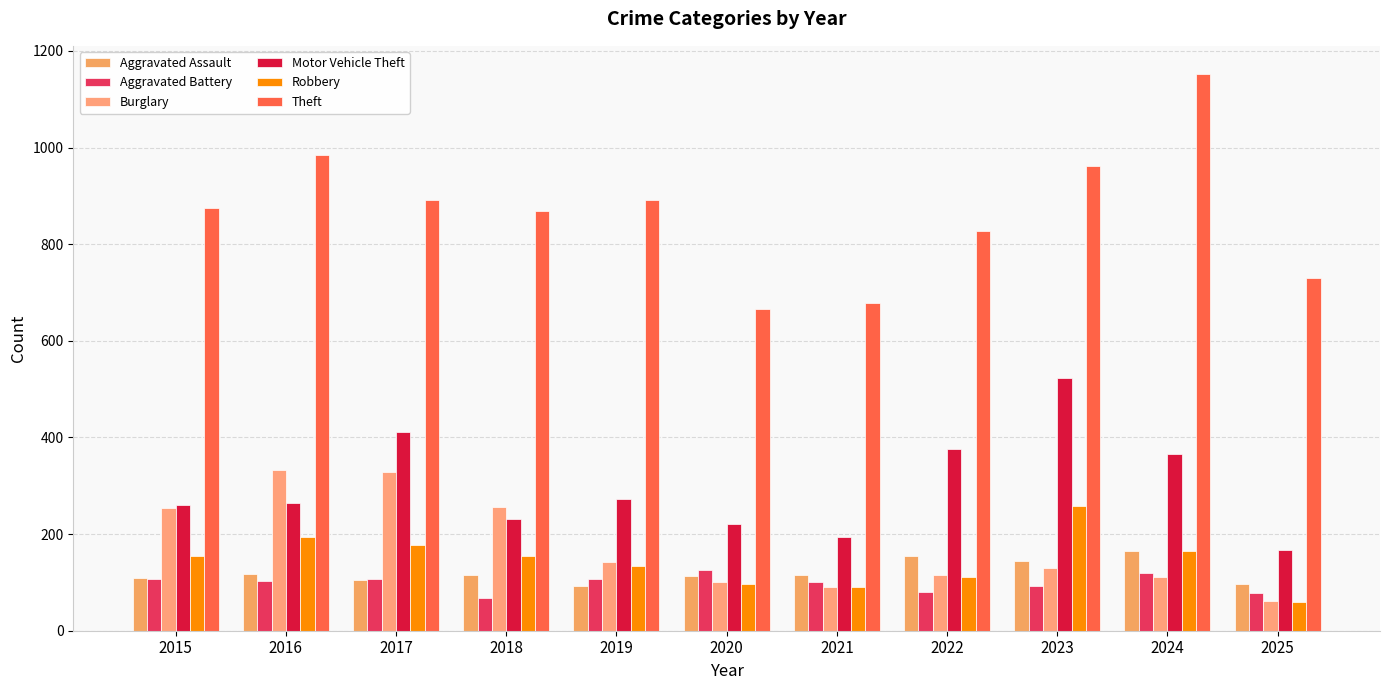

Which series has the largest range (max minus min)?

Theft